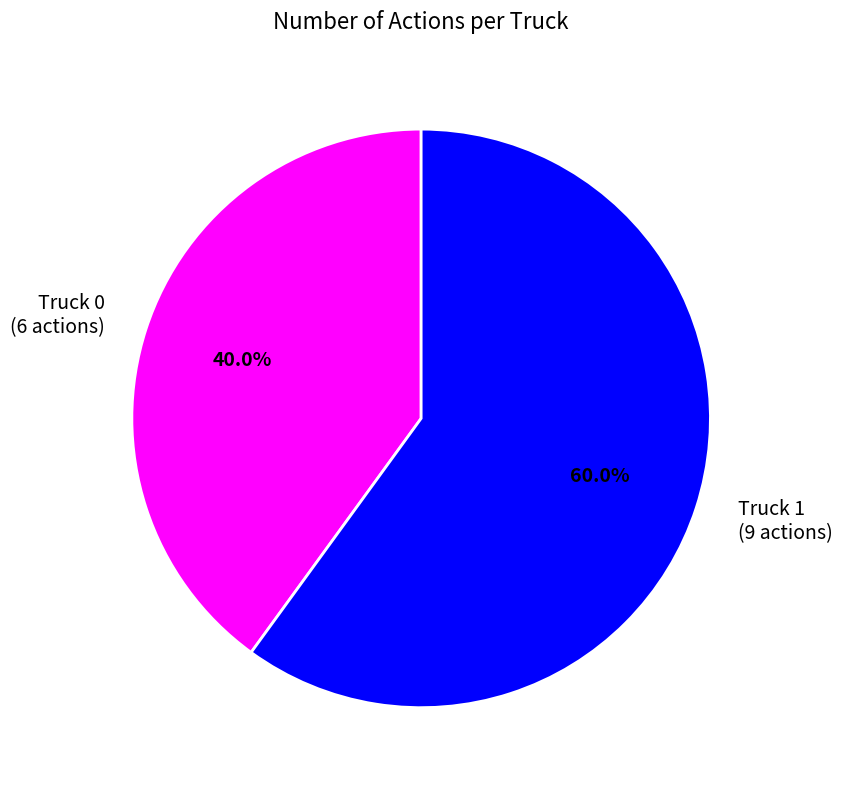

Between Truck 1 and Truck 0, which is larger?

Truck 1